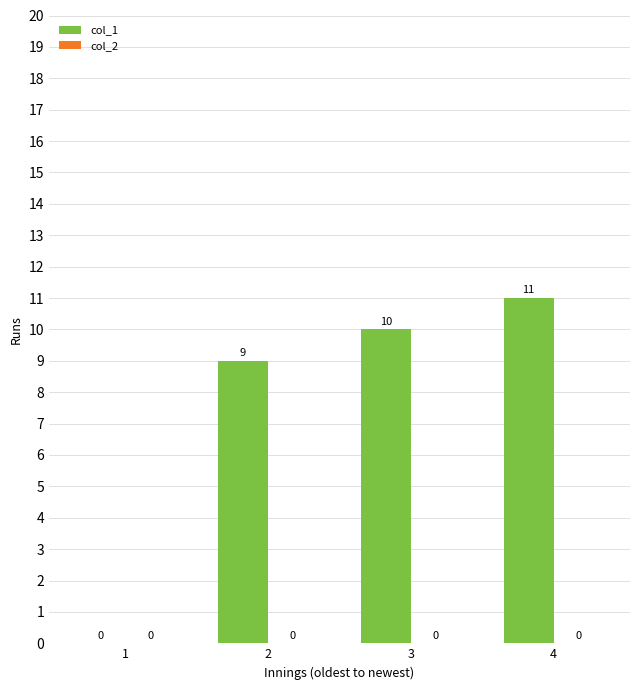

What is the sum of all values?

30